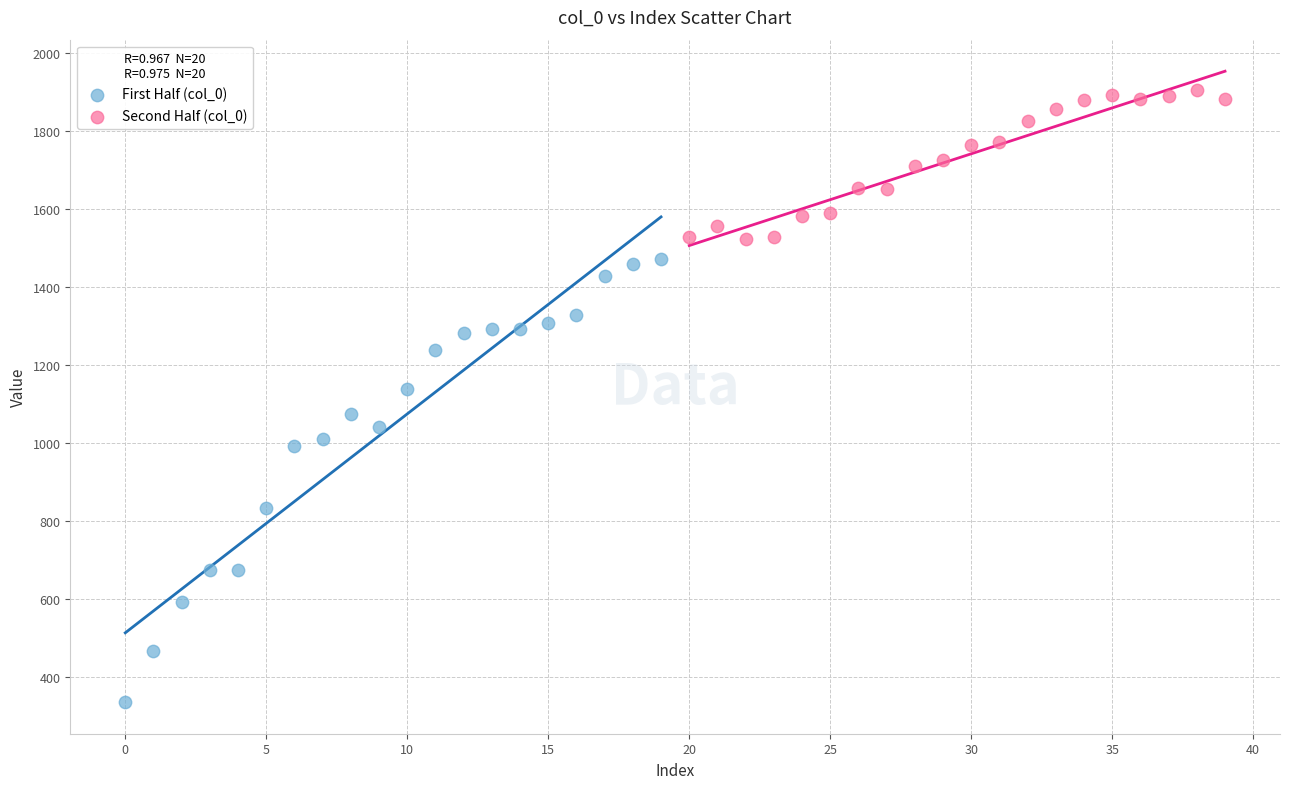

Which series has the largest Y range (max minus min)?

First Half (col_0)